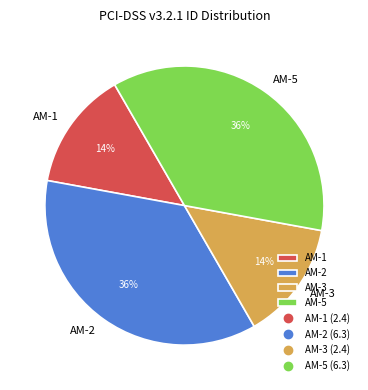

The AM-2 slice represents 48% of the pie. True or false?

False